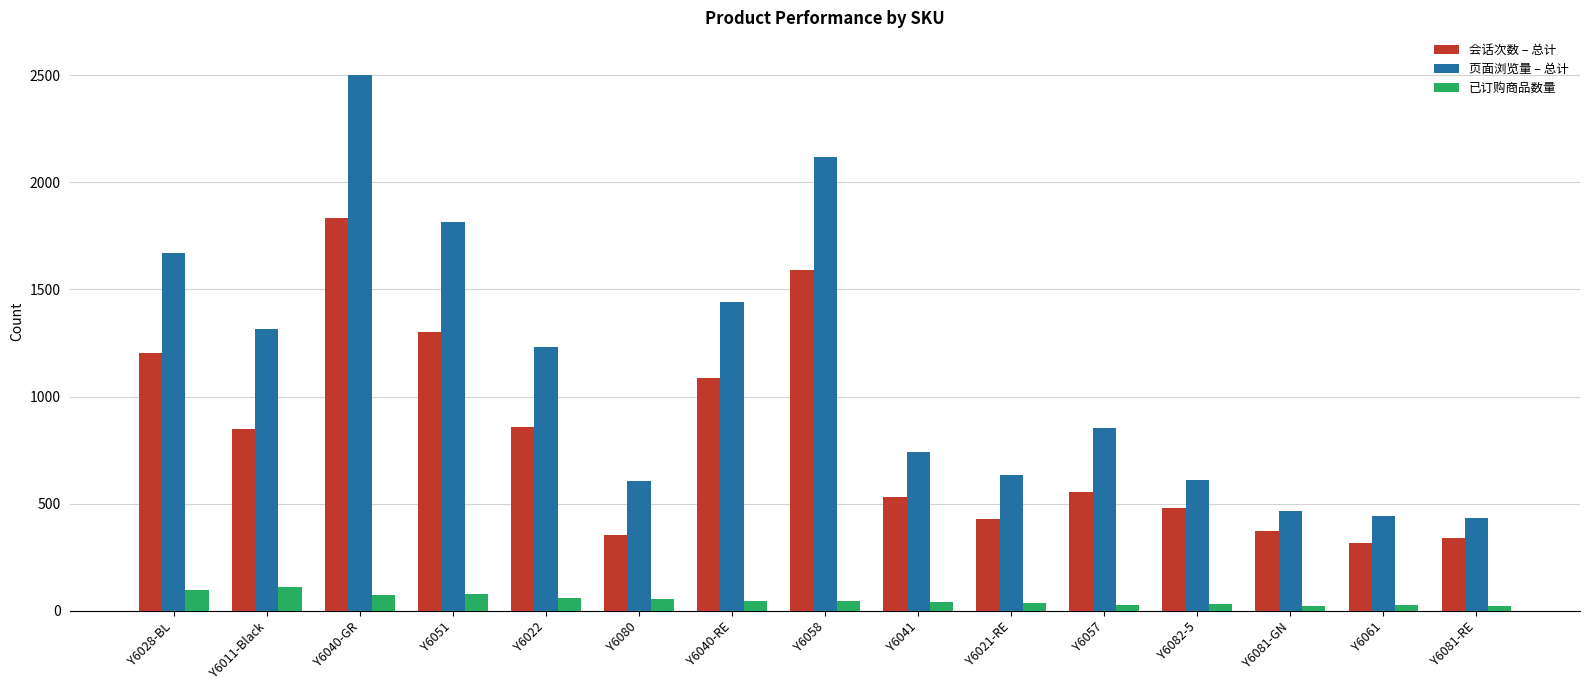

What is the minimum value for 页面浏览量 – 总计?

435